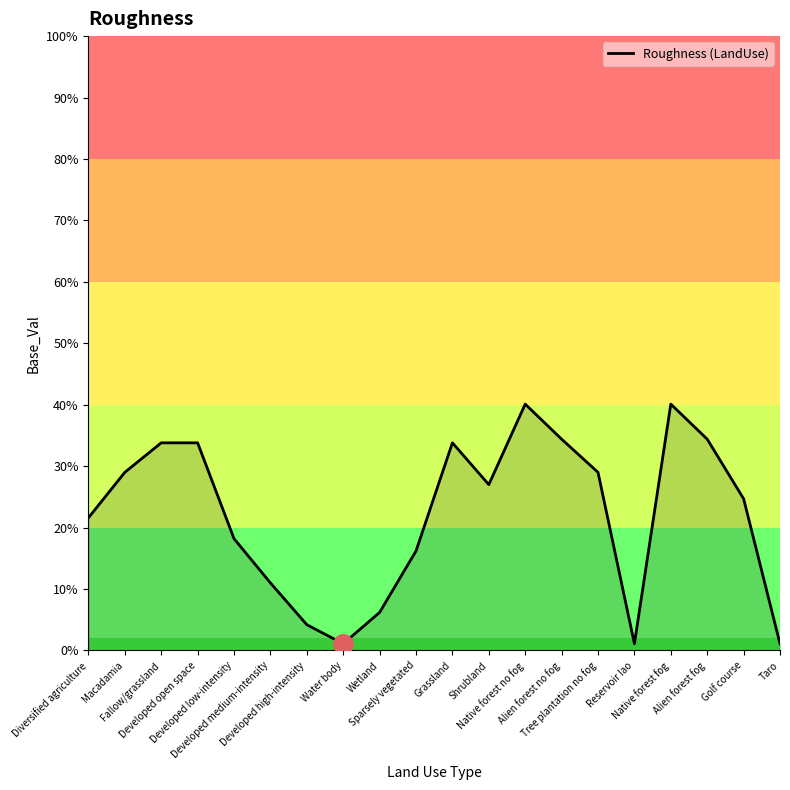

Does the chart display data point markers on the line(s)?

No